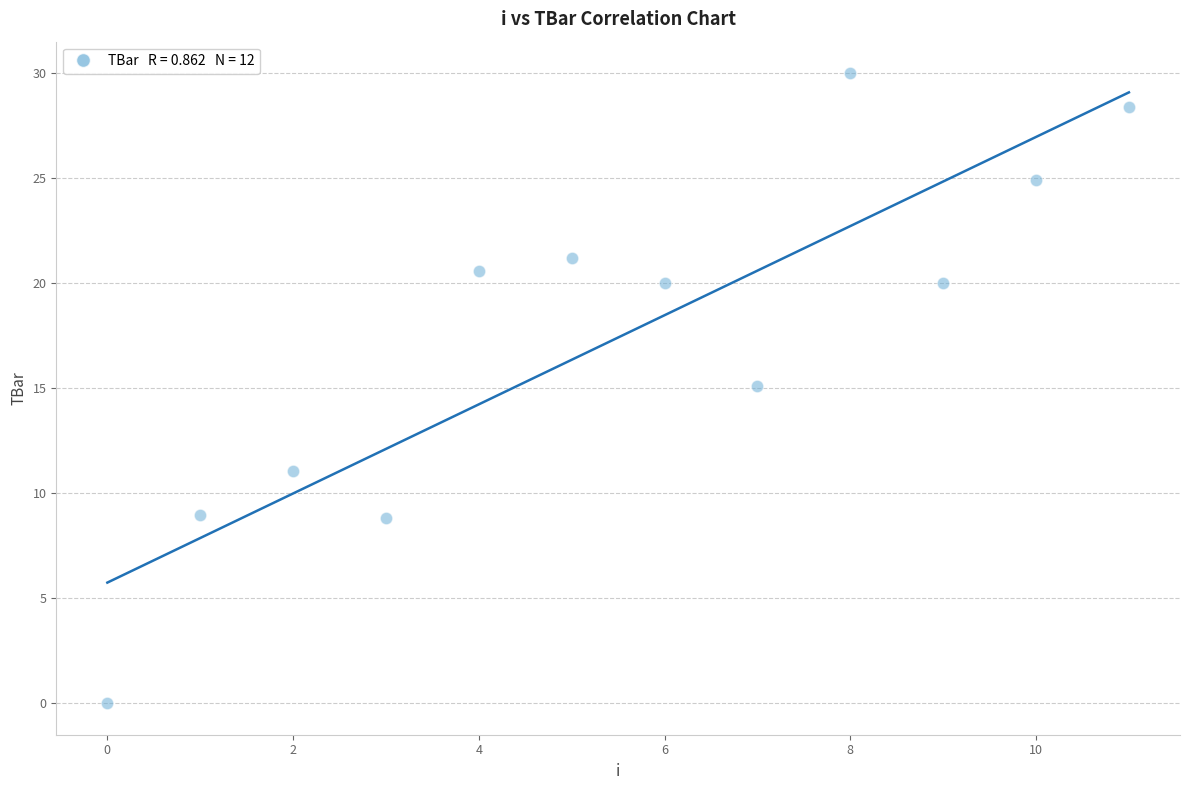

What is the average Y value?

17.4